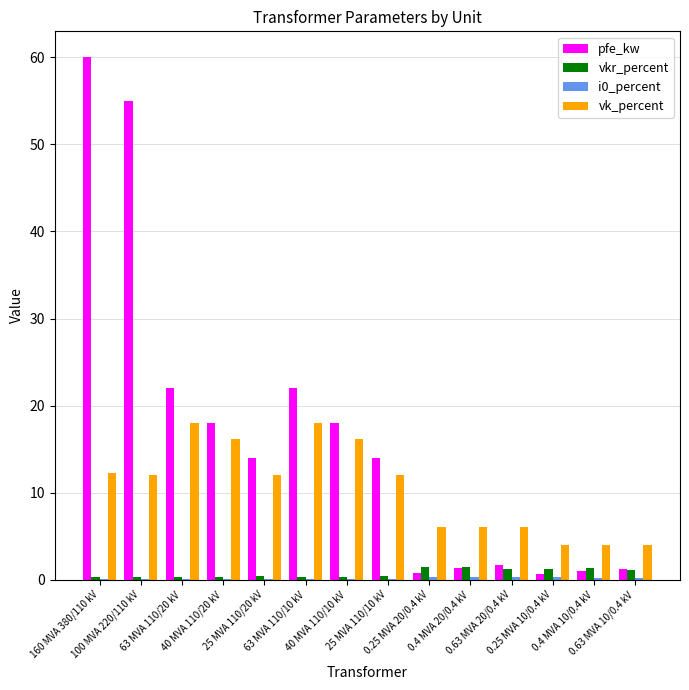

How many groups of bars are there?

14